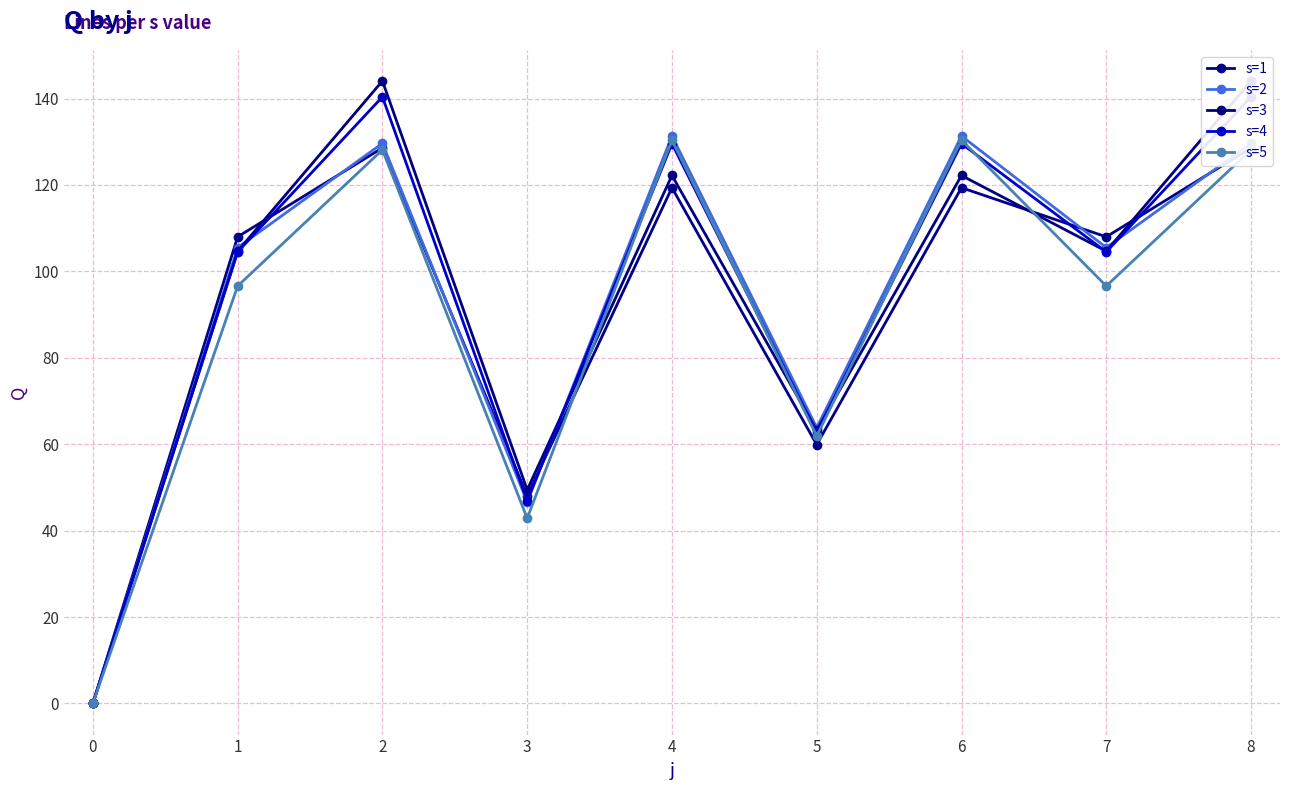

True or false: s=5 has a value of 38.5 at 8.

False